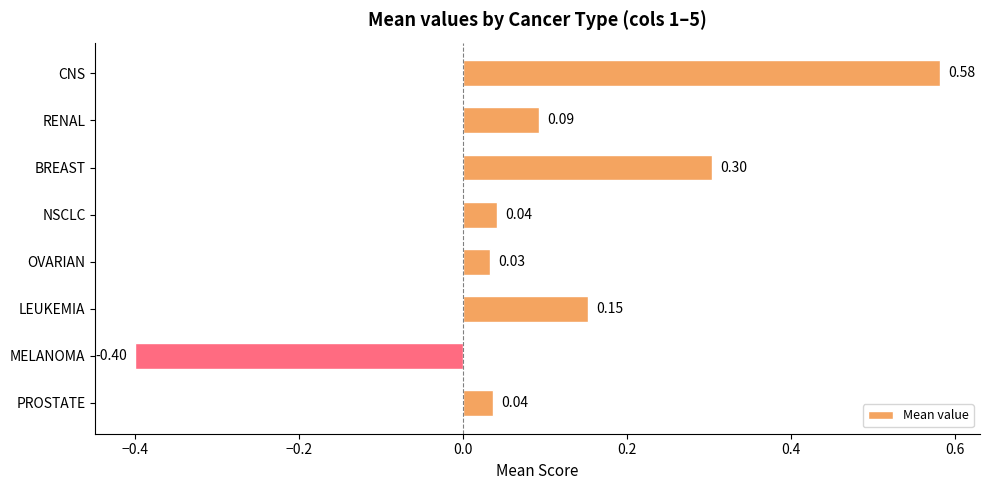

What is the change in value from CNS to PROSTATE?

-0.5